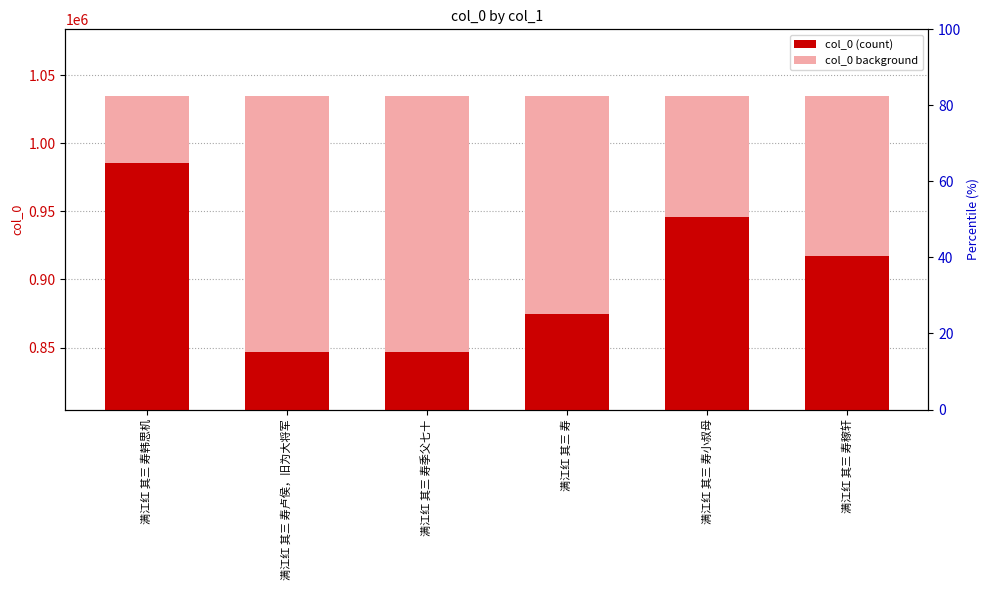

Are the bars grouped side by side (vs. stacked)?

No